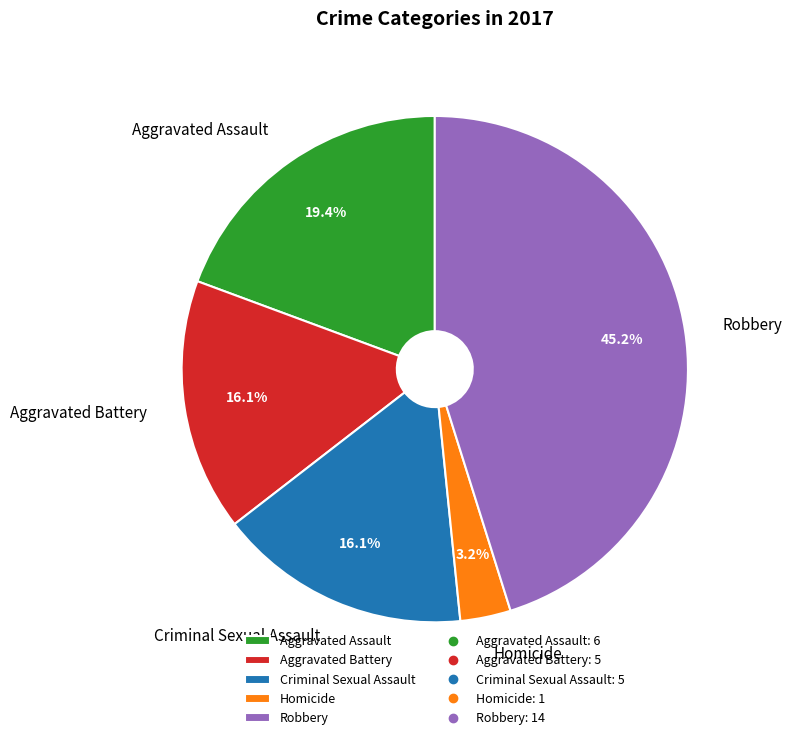

Is the sum of Criminal Sexual Assault and Aggravated Assault greater than half?

No